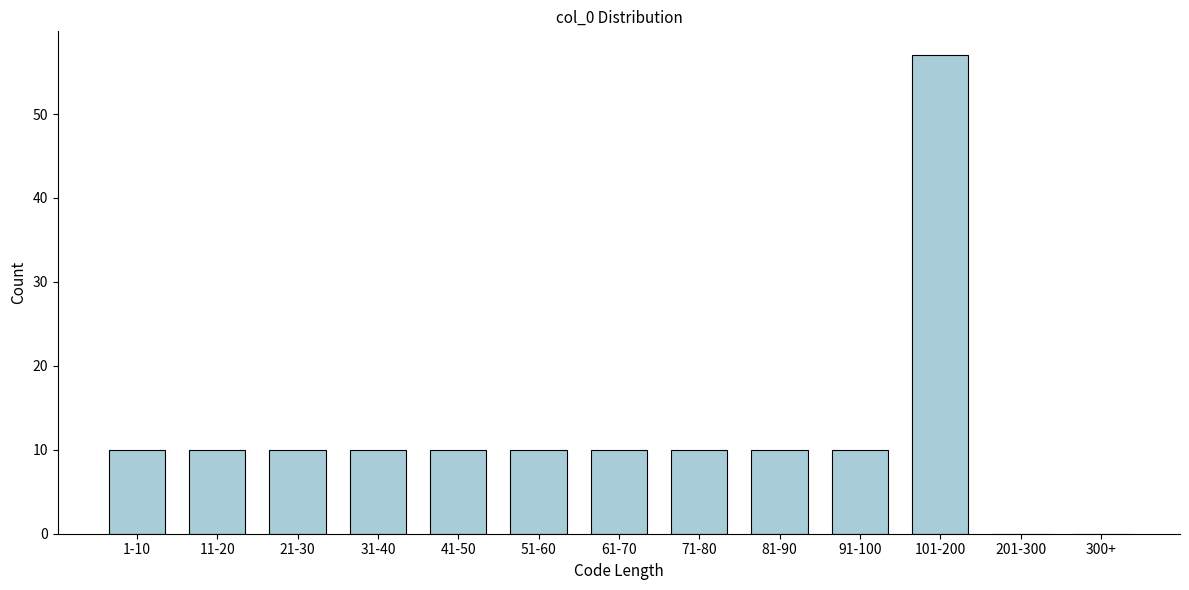

Reading left to right, what are all the values shown in this chart?

1-10=10	11-20=10	21-30=10	31-40=10	41-50=10	51-60=10	61-70=10	71-80=10	81-90=10	91-100=10	101-200=57	201-300=0	300+=0